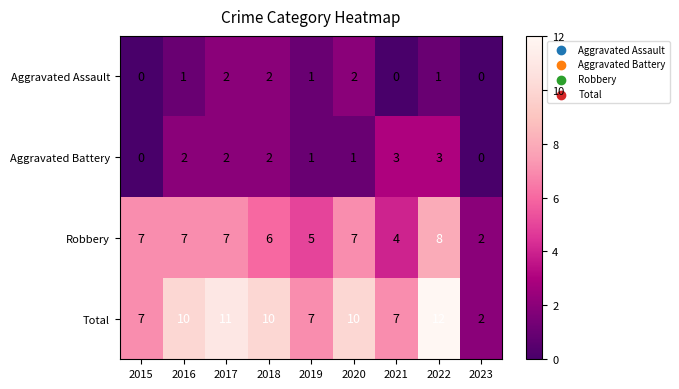

At how many categories does at least one series exceed 4?

8